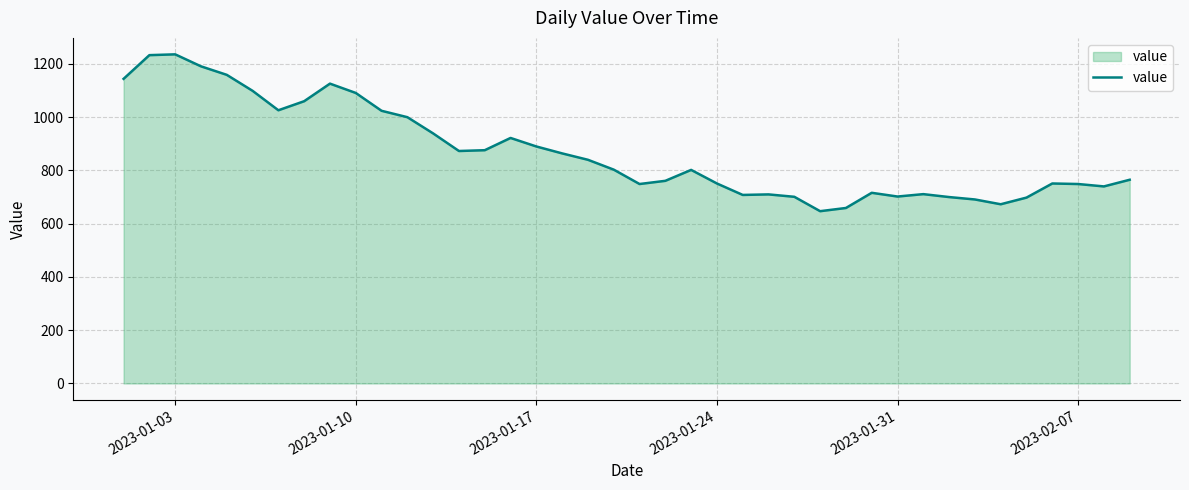

What is the minimum value shown in the chart?

647